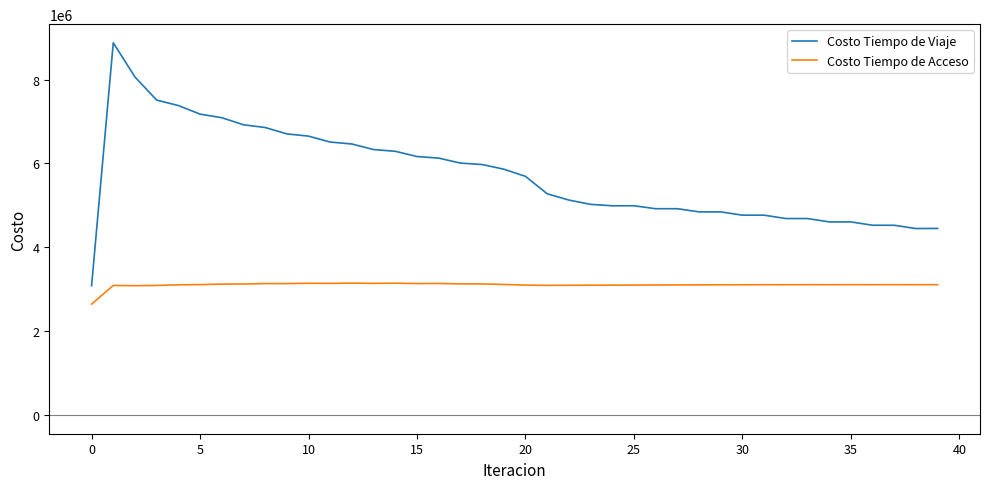

Rank the series by their maximum value, from highest to lowest.

Costo Tiempo de Viaje, Costo Tiempo de Acceso